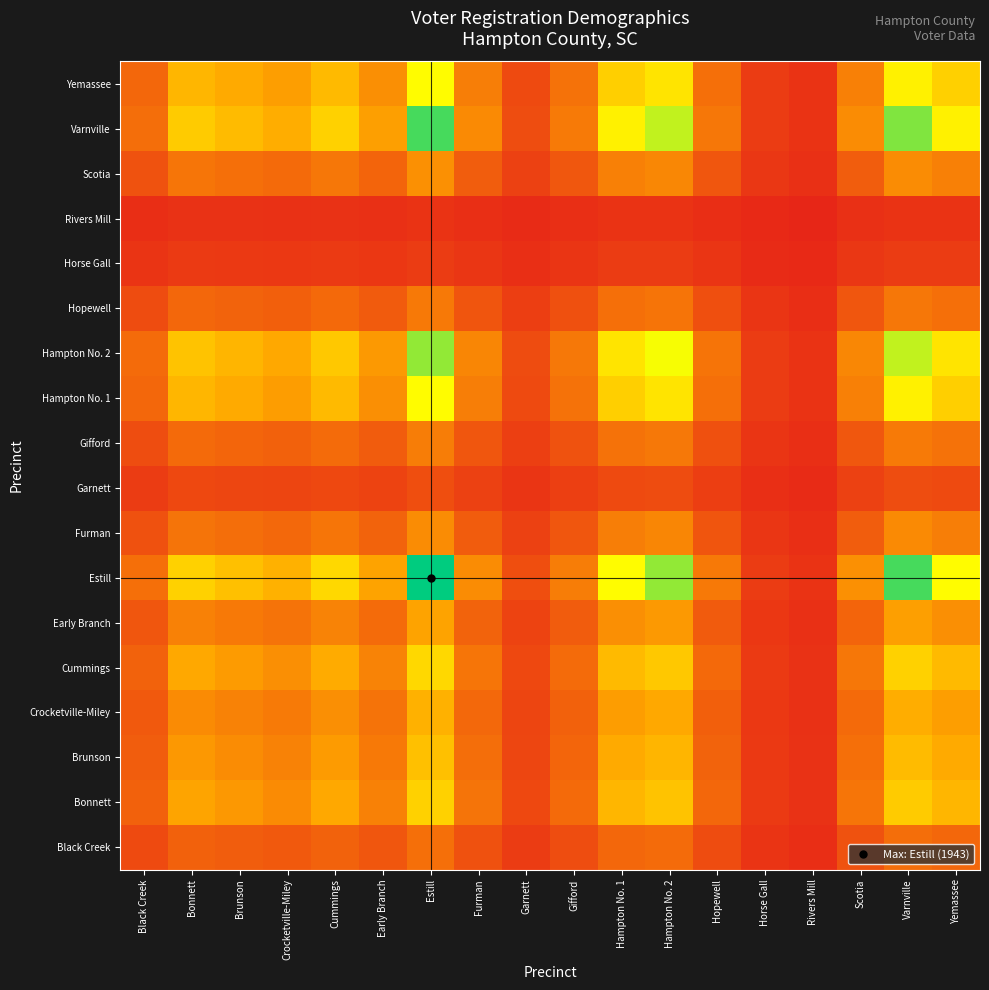

Reading right to left, what are all the values shown in this chart?

Black Creek: Yemassee=0.2	Varnville=0.2	Scotia=0.1	Rivers Mill=0.1	Horse Gall=0.1	Hopewell=0.1	Hampton No. 2=0.2	Hampton No. 1=0.2	Gifford=0.1	Garnett=0.1	Furman=0.1	Estill=0.2	Early Branch=0.1	Cummings=0.2	Crocketville-Miley=0.2	Brunson=0.2	Bonnett=0.2	Black Creek=0.1
Bonnett: Yemassee=0.4	Varnville=0.5	Scotia=0.2	Rivers Mill=0.1	Horse Gall=0.1	Hopewell=0.2	Hampton No. 2=0.4	Hampton No. 1=0.4	Gifford=0.2	Garnett=0.1	Furman=0.2	Estill=0.5	Early Branch=0.2	Cummings=0.3	Crocketville-Miley=0.3	Brunson=0.3	Bonnett=0.3	Black Creek=0.2
Brunson: Yemassee=0.4	Varnville=0.4	Scotia=0.2	Rivers Mill=0.1	Horse Gall=0.1	Hopewell=0.2	Hampton No. 2=0.4	Hampton No. 1=0.4	Gifford=0.2	Garnett=0.1	Furman=0.2	Estill=0.4	Early Branch=0.2	Cummings=0.3	Crocketville-Miley=0.3	Brunson=0.3	Bonnett=0.3	Black Creek=0.2
Crocketville-Miley: Yemassee=0.3	Varnville=0.4	Scotia=0.2	Rivers Mill=0.1	Horse Gall=0.1	Hopewell=0.2	Hampton No. 2=0.3	Hampton No. 1=0.3	Gifford=0.2	Garnett=0.1	Furman=0.2	Estill=0.4	Early Branch=0.2	Cummings=0.3	Crocketville-Miley=0.2	Brunson=0.3	Bonnett=0.3	Black Creek=0.2
Cummings: Yemassee=0.4	Varnville=0.5	Scotia=0.2	Rivers Mill=0.1	Horse Gall=0.1	Hopewell=0.2	Hampton No. 2=0.5	Hampton No. 1=0.4	Gifford=0.2	Garnett=0.1	Furman=0.2	Estill=0.5	Early Branch=0.3	Cummings=0.4	Crocketville-Miley=0.3	Brunson=0.3	Bonnett=0.3	Black Creek=0.2
Early Branch: Yemassee=0.3	Varnville=0.3	Scotia=0.2	Rivers Mill=0.1	Horse Gall=0.1	Hopewell=0.2	Hampton No. 2=0.3	Hampton No. 1=0.3	Gifford=0.2	Garnett=0.1	Furman=0.2	Estill=0.3	Early Branch=0.2	Cummings=0.3	Crocketville-Miley=0.2	Brunson=0.2	Bonnett=0.2	Black Creek=0.1
Estill: Yemassee=0.7	Varnville=0.9	Scotia=0.3	Rivers Mill=0.1	Horse Gall=0.1	Hopewell=0.2	Hampton No. 2=0.8	Hampton No. 1=0.7	Gifford=0.2	Garnett=0.1	Furman=0.3	Estill=1.0	Early Branch=0.3	Cummings=0.5	Crocketville-Miley=0.4	Brunson=0.4	Bonnett=0.5	Black Creek=0.2
Furman: Yemassee=0.2	Varnville=0.3	Scotia=0.2	Rivers Mill=0.1	Horse Gall=0.1	Hopewell=0.1	Hampton No. 2=0.3	Hampton No. 1=0.2	Gifford=0.1	Garnett=0.1	Furman=0.2	Estill=0.3	Early Branch=0.2	Cummings=0.2	Crocketville-Miley=0.2	Brunson=0.2	Bonnett=0.2	Black Creek=0.1
Garnett: Yemassee=0.1	Varnville=0.1	Scotia=0.1	Rivers Mill=0.0	Horse Gall=0.1	Hopewell=0.1	Hampton No. 2=0.1	Hampton No. 1=0.1	Gifford=0.1	Garnett=0.1	Furman=0.1	Estill=0.1	Early Branch=0.1	Cummings=0.1	Crocketville-Miley=0.1	Brunson=0.1	Bonnett=0.1	Black Creek=0.1
Gifford: Yemassee=0.2	Varnville=0.2	Scotia=0.1	Rivers Mill=0.1	Horse Gall=0.1	Hopewell=0.1	Hampton No. 2=0.2	Hampton No. 1=0.2	Gifford=0.1	Garnett=0.1	Furman=0.1	Estill=0.2	Early Branch=0.2	Cummings=0.2	Crocketville-Miley=0.2	Brunson=0.2	Bonnett=0.2	Black Creek=0.1
Hampton No. 1: Yemassee=0.5	Varnville=0.6	Scotia=0.2	Rivers Mill=0.1	Horse Gall=0.1	Hopewell=0.2	Hampton No. 2=0.6	Hampton No. 1=0.5	Gifford=0.2	Garnett=0.1	Furman=0.2	Estill=0.7	Early Branch=0.3	Cummings=0.4	Crocketville-Miley=0.3	Brunson=0.4	Bonnett=0.4	Black Creek=0.2
Hampton No. 2: Yemassee=0.6	Varnville=0.7	Scotia=0.3	Rivers Mill=0.1	Horse Gall=0.1	Hopewell=0.2	Hampton No. 2=0.7	Hampton No. 1=0.6	Gifford=0.2	Garnett=0.1	Furman=0.3	Estill=0.8	Early Branch=0.3	Cummings=0.5	Crocketville-Miley=0.3	Brunson=0.4	Bonnett=0.4	Black Creek=0.2
Hopewell: Yemassee=0.2	Varnville=0.2	Scotia=0.1	Rivers Mill=0.1	Horse Gall=0.1	Hopewell=0.1	Hampton No. 2=0.2	Hampton No. 1=0.2	Gifford=0.1	Garnett=0.1	Furman=0.1	Estill=0.2	Early Branch=0.2	Cummings=0.2	Crocketville-Miley=0.2	Brunson=0.2	Bonnett=0.2	Black Creek=0.1
Horse Gall: Yemassee=0.1	Varnville=0.1	Scotia=0.1	Rivers Mill=0.0	Horse Gall=0.0	Hopewell=0.1	Hampton No. 2=0.1	Hampton No. 1=0.1	Gifford=0.1	Garnett=0.1	Furman=0.1	Estill=0.1	Early Branch=0.1	Cummings=0.1	Crocketville-Miley=0.1	Brunson=0.1	Bonnett=0.1	Black Creek=0.1
Rivers Mill: Yemassee=0.1	Varnville=0.1	Scotia=0.1	Rivers Mill=0.0	Horse Gall=0.0	Hopewell=0.1	Hampton No. 2=0.1	Hampton No. 1=0.1	Gifford=0.1	Garnett=0.0	Furman=0.1	Estill=0.1	Early Branch=0.1	Cummings=0.1	Crocketville-Miley=0.1	Brunson=0.1	Bonnett=0.1	Black Creek=0.1
Scotia: Yemassee=0.2	Varnville=0.3	Scotia=0.2	Rivers Mill=0.1	Horse Gall=0.1	Hopewell=0.1	Hampton No. 2=0.3	Hampton No. 1=0.2	Gifford=0.1	Garnett=0.1	Furman=0.2	Estill=0.3	Early Branch=0.2	Cummings=0.2	Crocketville-Miley=0.2	Brunson=0.2	Bonnett=0.2	Black Creek=0.1
Varnville: Yemassee=0.6	Varnville=0.8	Scotia=0.3	Rivers Mill=0.1	Horse Gall=0.1	Hopewell=0.2	Hampton No. 2=0.7	Hampton No. 1=0.6	Gifford=0.2	Garnett=0.1	Furman=0.3	Estill=0.9	Early Branch=0.3	Cummings=0.5	Crocketville-Miley=0.4	Brunson=0.4	Bonnett=0.5	Black Creek=0.2
Yemassee: Yemassee=0.5	Varnville=0.6	Scotia=0.2	Rivers Mill=0.1	Horse Gall=0.1	Hopewell=0.2	Hampton No. 2=0.6	Hampton No. 1=0.5	Gifford=0.2	Garnett=0.1	Furman=0.2	Estill=0.7	Early Branch=0.3	Cummings=0.4	Crocketville-Miley=0.3	Brunson=0.4	Bonnett=0.4	Black Creek=0.2